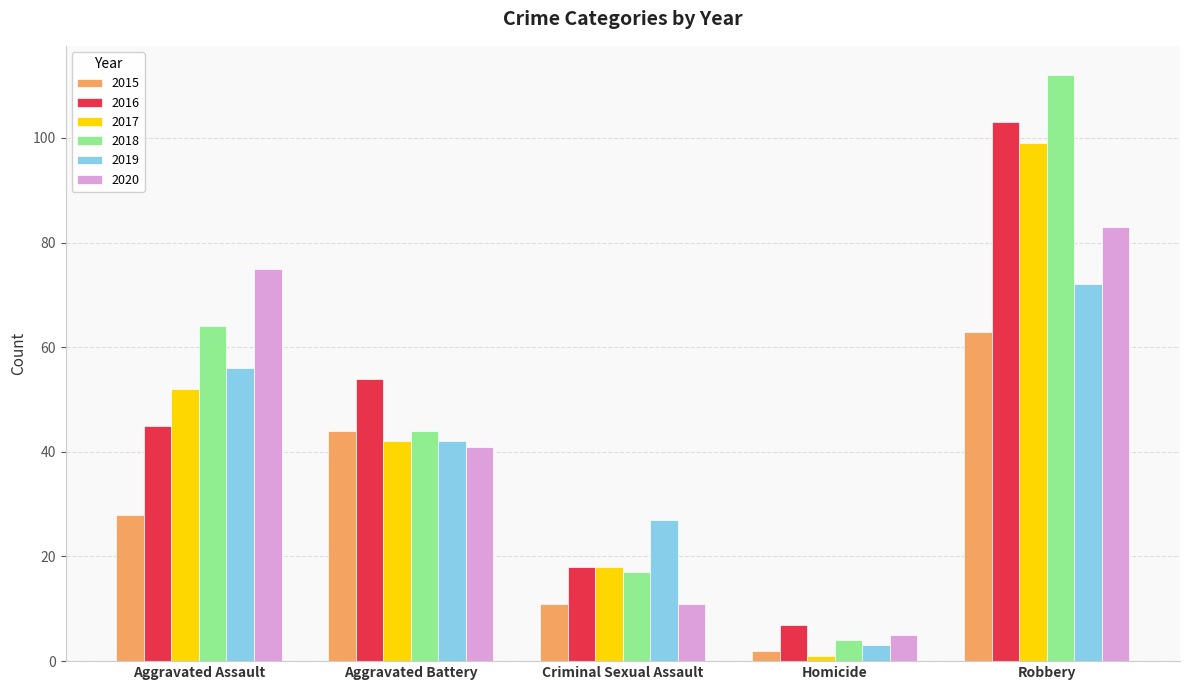

What is the difference between the second highest and second lowest values in the 2019 series?

29